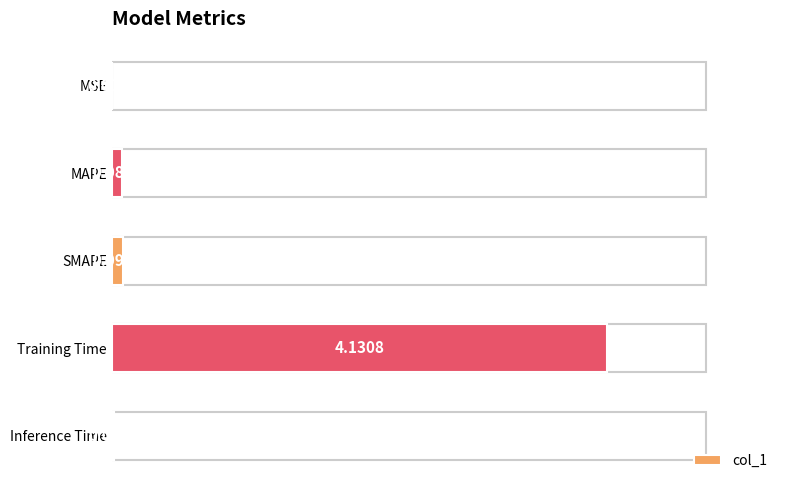

What is the sum of the values at MAPE and Training Time?

4.2